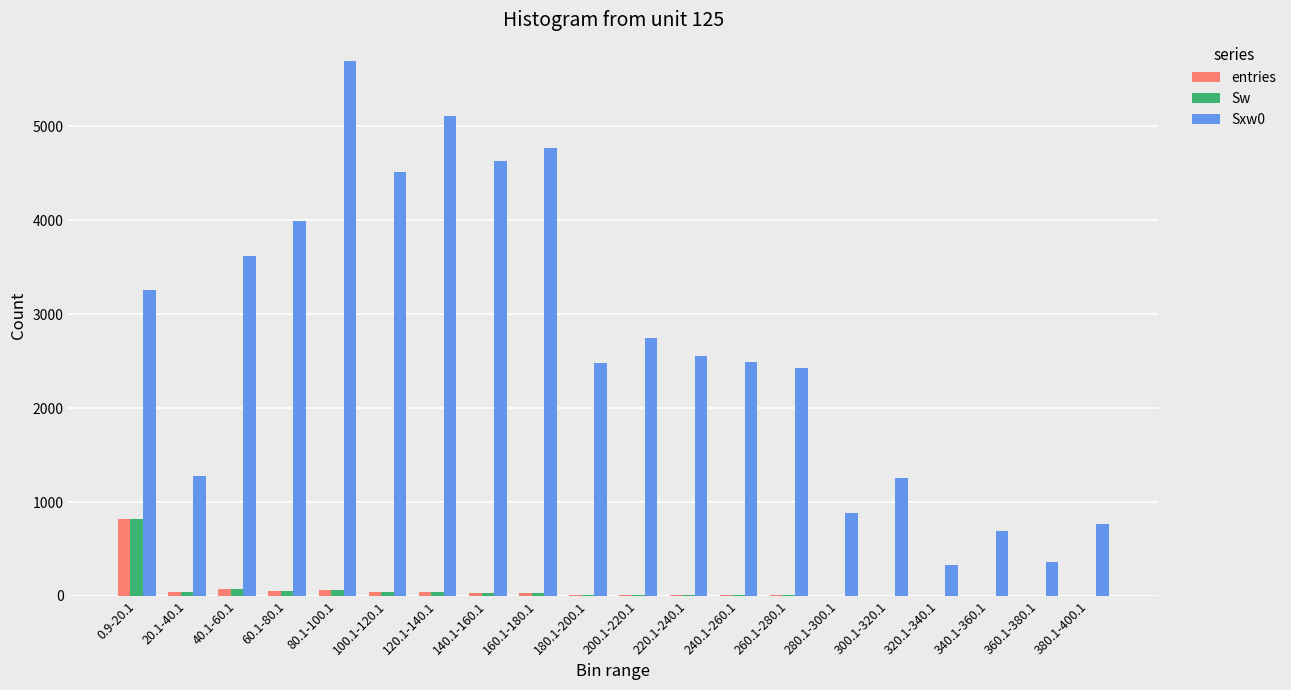

What is the sum of all entries values?

1259